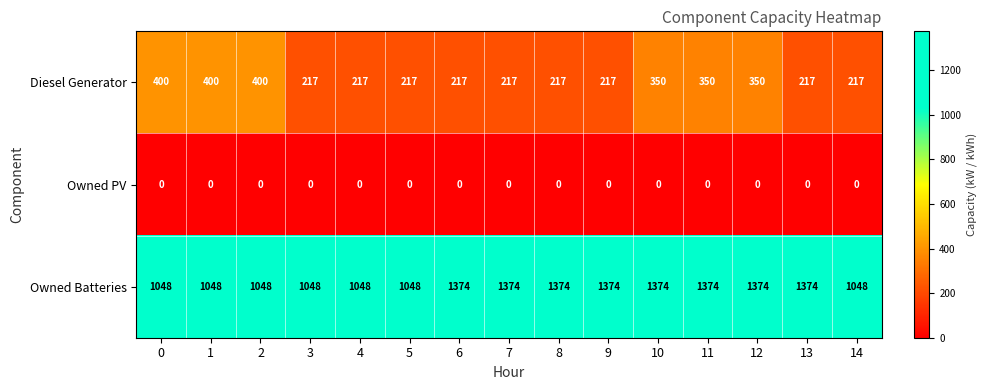

How many Diesel Generator values are between 217 and 350?

12